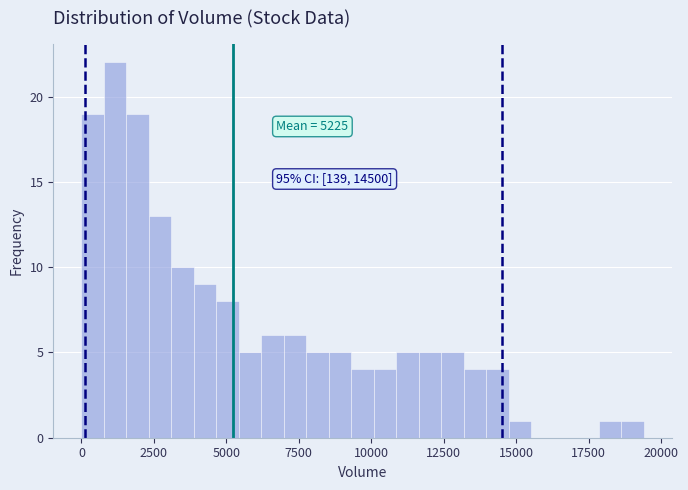

Around what value on the x-axis is the tallest bar? Give the approximate position of its centre, as read against the axis.

1000